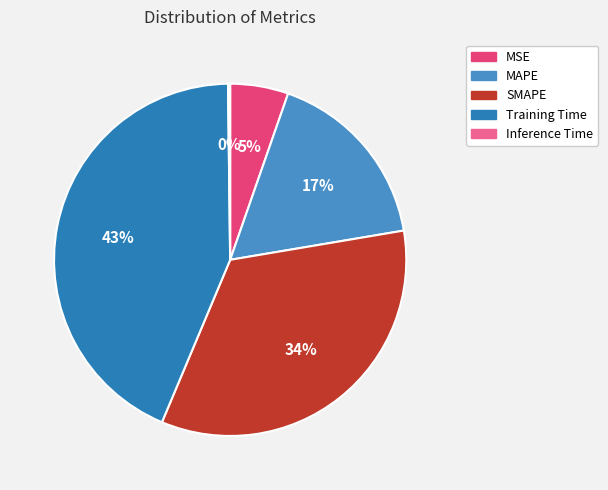

What percentage is the MSE slice, to the nearest percent?

5%